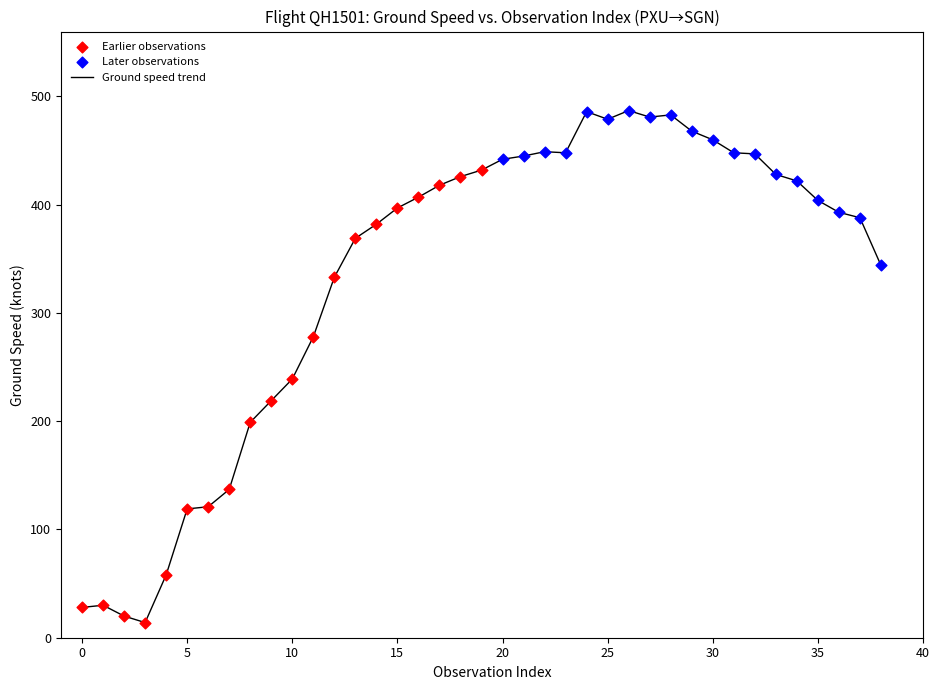

What is the smallest value displayed?

14